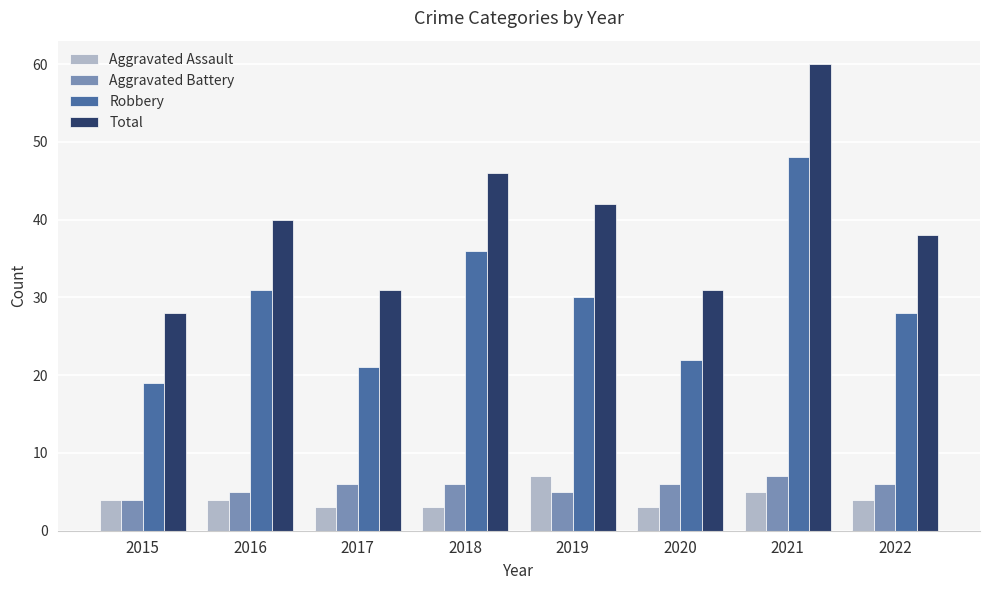

What are all the series names shown in the legend?

Aggravated Assault, Aggravated Battery, Robbery, Total